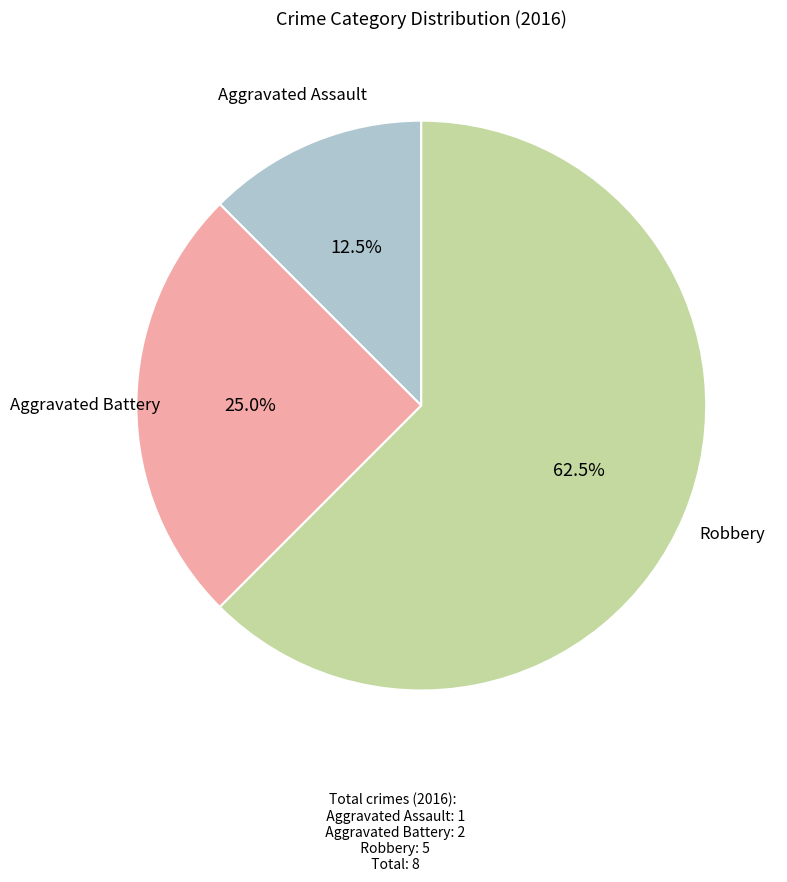

Is Aggravated Assault the majority of the pie?

No